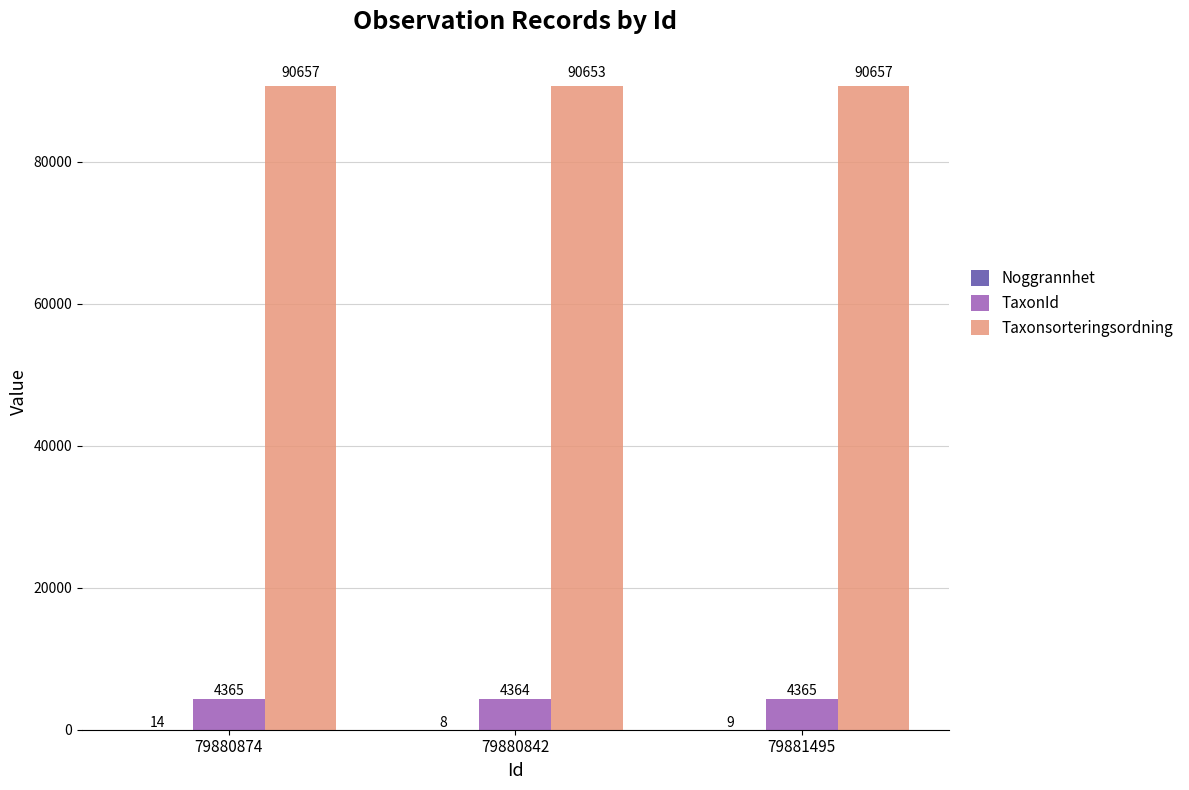

At which category is the sum across all series the highest?

79880874